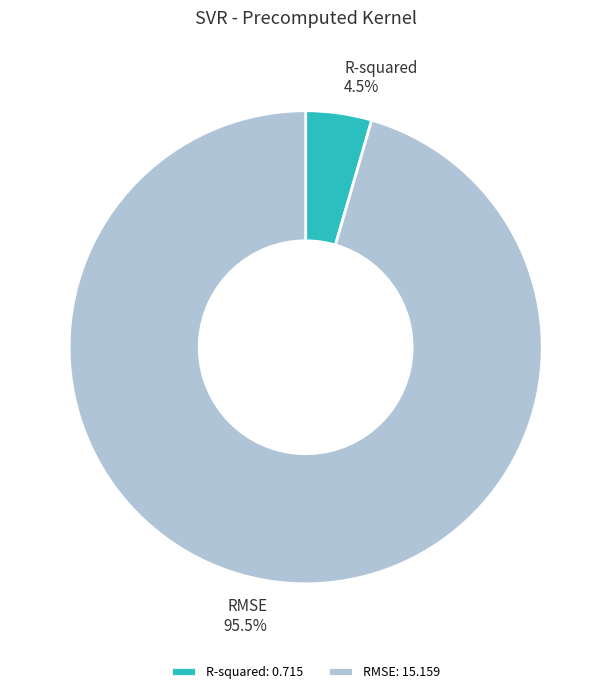

Between RMSE and R-squared, which is larger?

RMSE